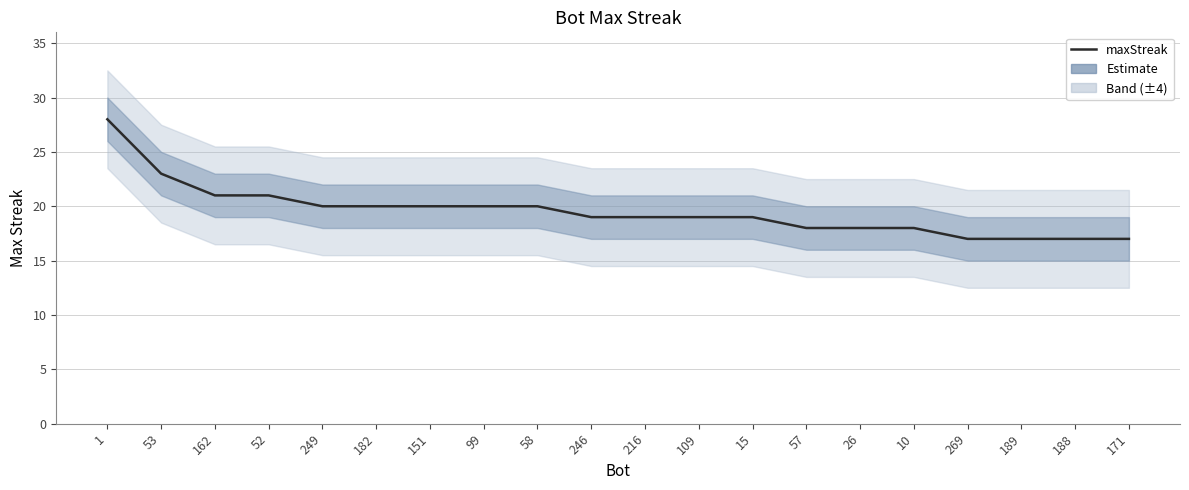

The chart shows a value of 25 at 171. True or false?

False